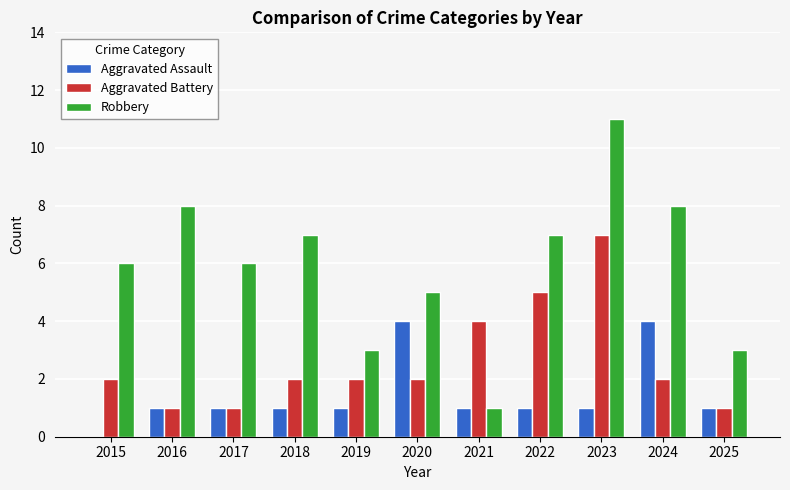

What is the average value of the Robbery series?

6